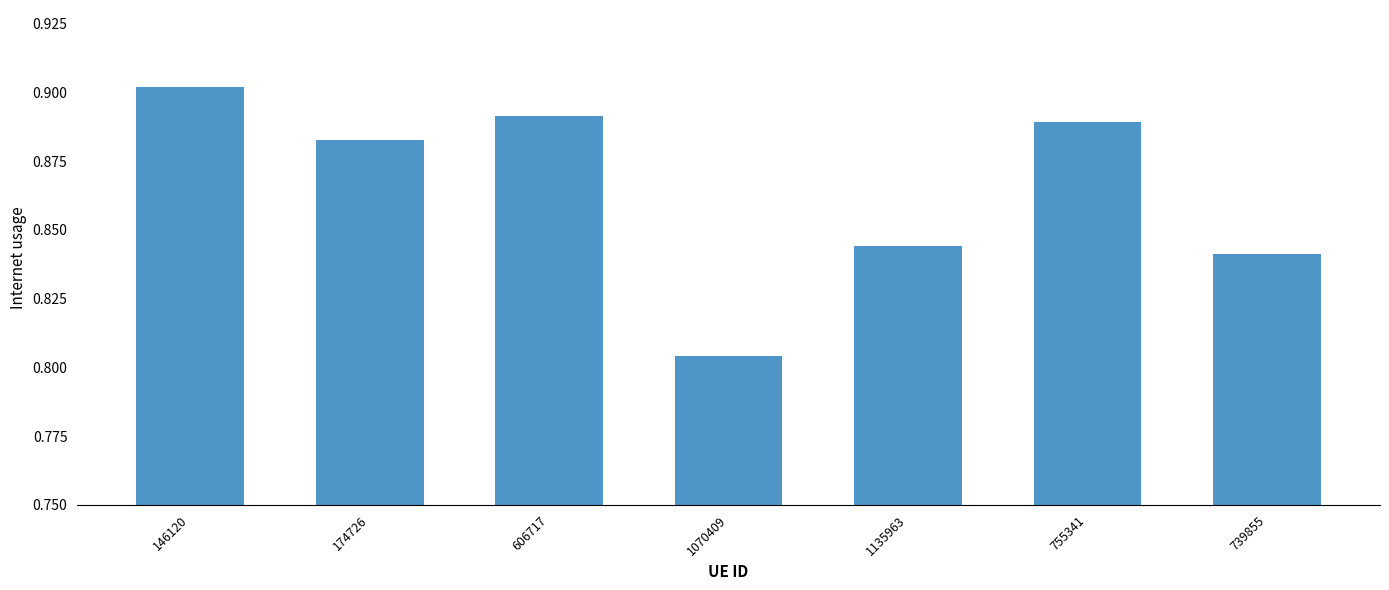

What is the sum of the values at 755341 and 174726?

1.8